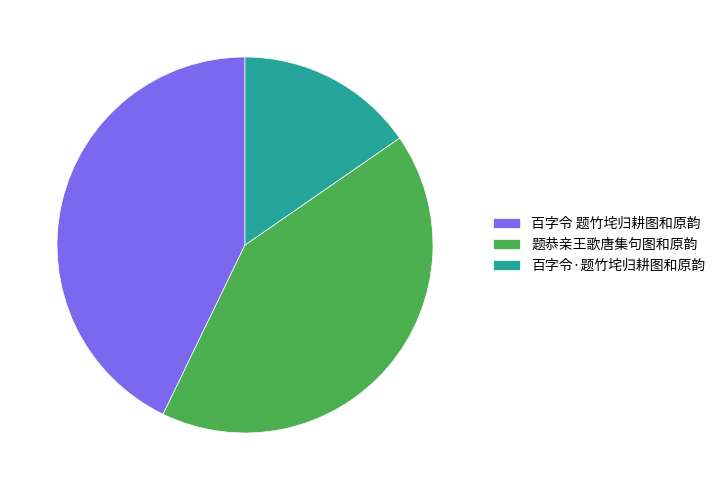

Which slice is the largest?

百字令 题竹垞归耕图和原韵